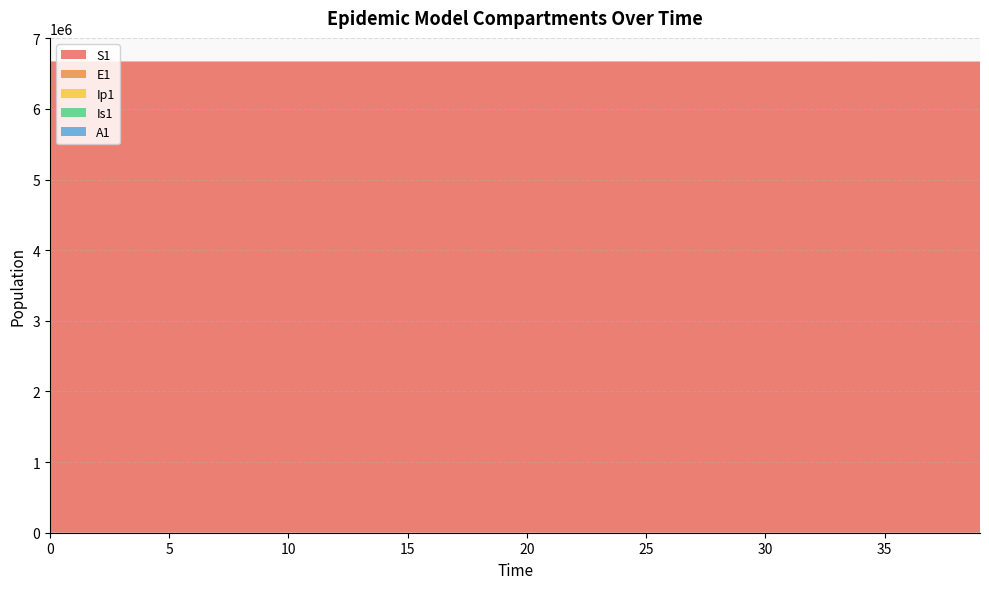

Reading left to right, what are all the values shown in this chart?

S1: 0=6671082.0	1=6671081.6	2=6671081.3	3=6671080.9	4=6671080.5	5=6671080.0	6=6671079.4	7=6671078.6	8=6671077.7	9=6671076.5	10=6671075.0	11=6671073.3	12=6671071.0	13=6671068.3	14=6671065.0	15=6671060.8	16=6671055.7	17=6671049.3	18=6671041.5	19=6671031.9	20=6671020.0	21=6671005.2	22=6670987.1	23=6670964.7	24=6670937.0	25=6670902.8	26=6670860.6	27=6670808.5	28=6670744.2	29=6670664.8	30=6670578.5	31=6670479.4	32=6670363.4	33=6670227.8	34=6670069.2	35=6669883.7	36=6669666.9	37=6669413.4	38=6669117.1	39=6668770.7
E1: 0=0.0	1=0.3	2=0.5	3=0.7	4=0.9	5=1.1	6=1.4	7=1.8	8=2.2	9=2.7	10=3.3	11=4.1	12=5.1	13=6.2	14=7.7	15=9.5	16=11.8	17=14.5	18=17.9	19=22.1	20=27.3	21=33.7	22=41.6	23=51.4	24=63.4	25=78.3	26=96.7	27=119.4	28=147.4	29=182.0	30=214.1	31=249.9	32=292.0	33=341.3	34=399.0	35=466.4	36=545.3	37=637.5	38=745.3	39=871.4
Ip1: 0=0.0	1=0.0	2=0.1	3=0.1	4=0.1	5=0.2	6=0.2	7=0.3	8=0.3	9=0.4	10=0.5	11=0.6	12=0.8	13=1.0	14=1.2	15=1.5	16=1.8	17=2.3	18=2.8	19=3.4	20=4.3	21=5.2	22=6.5	23=8.0	24=9.9	25=12.2	26=15.1	27=18.6	28=22.9	29=28.3	30=33.5	31=39.1	32=45.7	33=53.4	34=62.4	35=72.9	36=85.2	37=99.6	38=116.5	39=136.2
Is1: 0=1.0	1=0.8	2=0.7	3=0.6	4=0.6	5=0.6	6=0.7	7=0.8	8=0.9	9=1.0	10=1.3	11=1.5	12=1.9	13=2.3	14=2.8	15=3.4	16=4.2	17=5.2	18=6.5	19=8.0	20=9.8	21=12.1	22=15.0	23=18.5	24=22.8	25=28.2	26=34.8	27=42.9	28=53.0	29=65.4	30=77.5	31=90.8	32=106.3	33=124.4	34=145.5	35=170.1	36=198.9	37=232.5	38=271.9	39=317.8
A1: 0=0.0	1=0.0	2=0.0	3=0.1	4=0.1	5=0.2	6=0.2	7=0.3	8=0.4	9=0.5	10=0.6	11=0.8	12=1.0	13=1.2	14=1.5	15=1.9	16=2.3	17=2.8	18=3.5	19=4.3	20=5.3	21=6.6	22=8.1	23=10.1	24=12.4	25=15.3	26=18.9	27=23.4	28=28.8	29=35.6	30=42.1	31=49.3	32=57.7	33=67.4	34=78.9	35=92.2	36=107.8	37=126.0	38=147.3	39=172.3